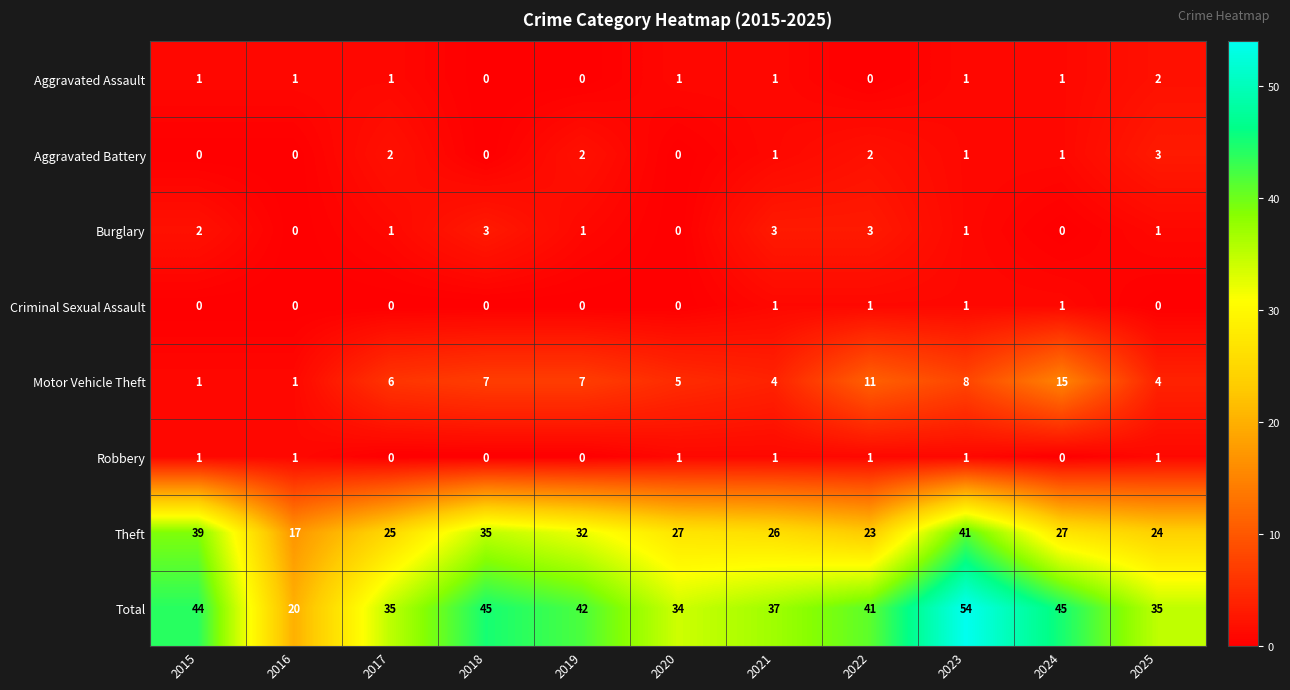

What is the sum of all Aggravated Battery values?

12